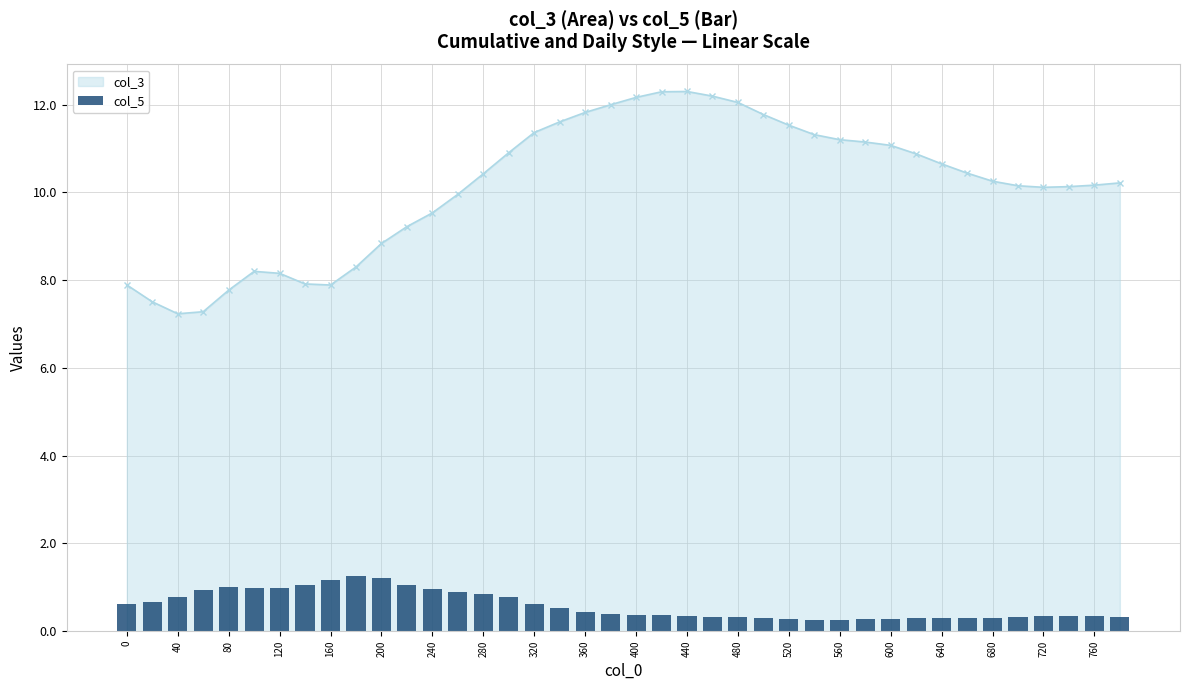

What is the maximum value for col_3?

12.3